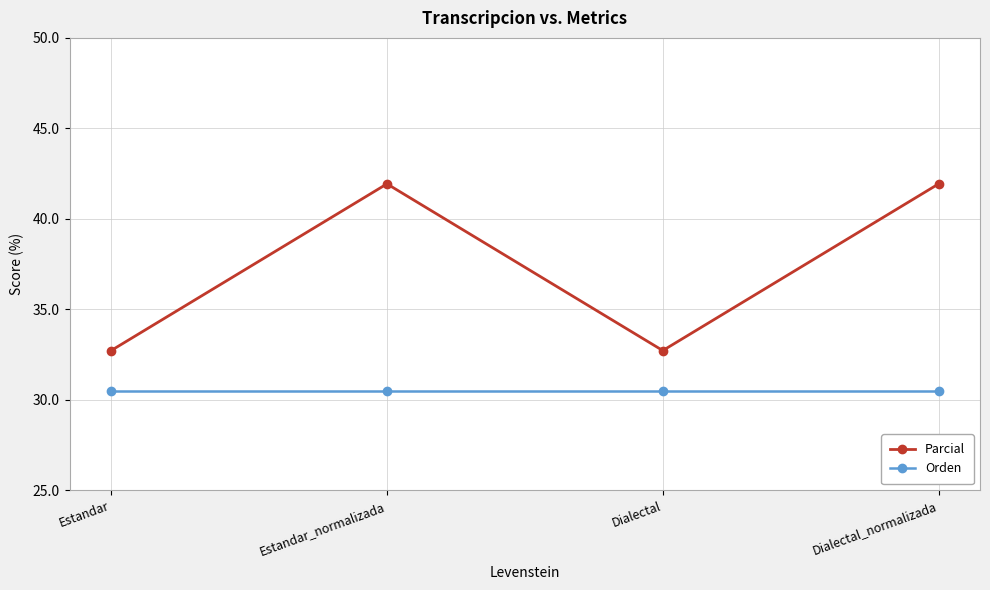

True or false: Parcial has more than 2 interior local peaks.

False